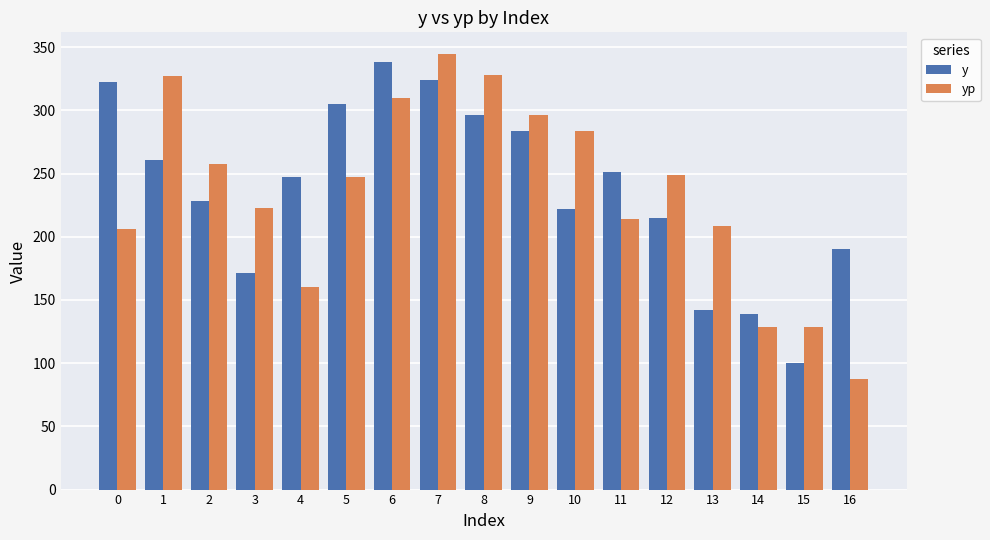

What is the minimum value for y?

100.0